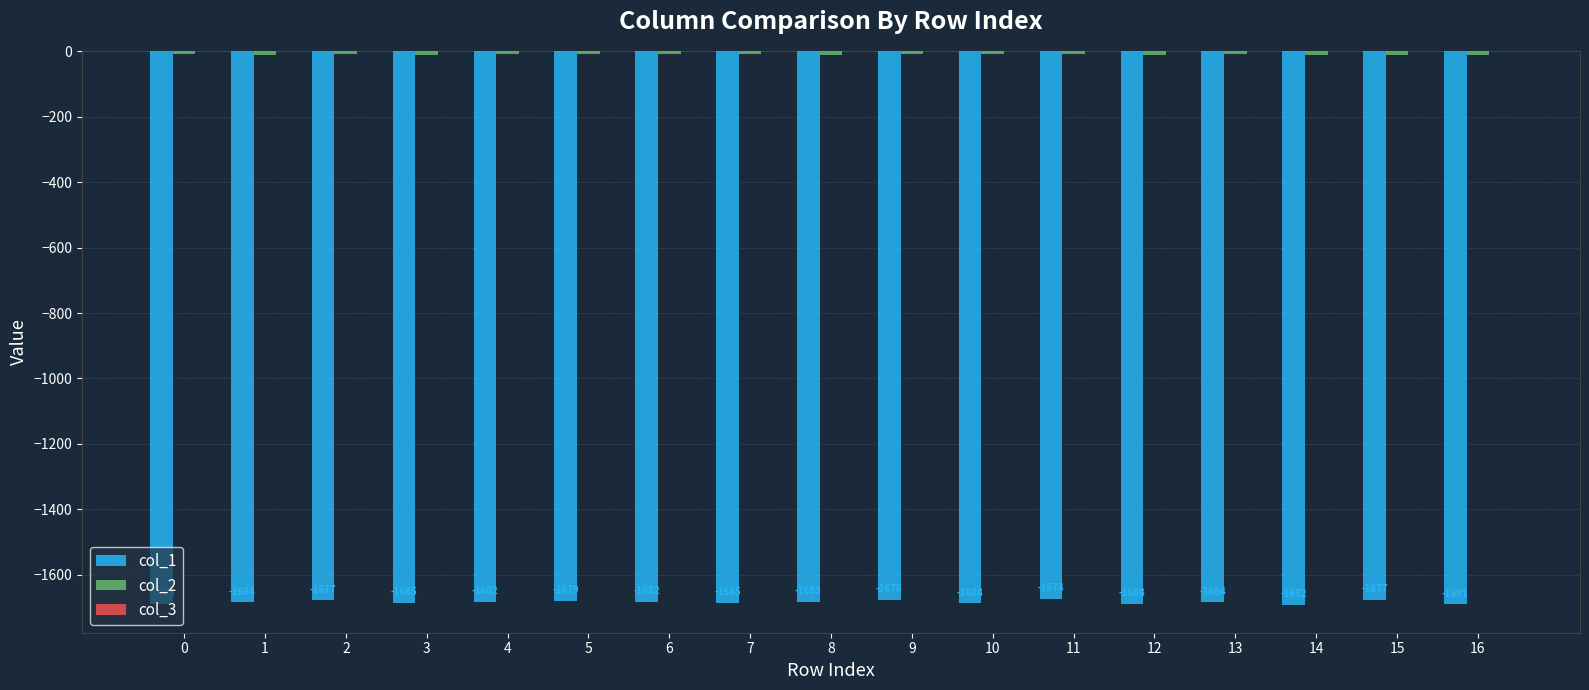

How many data points does each series have?

17